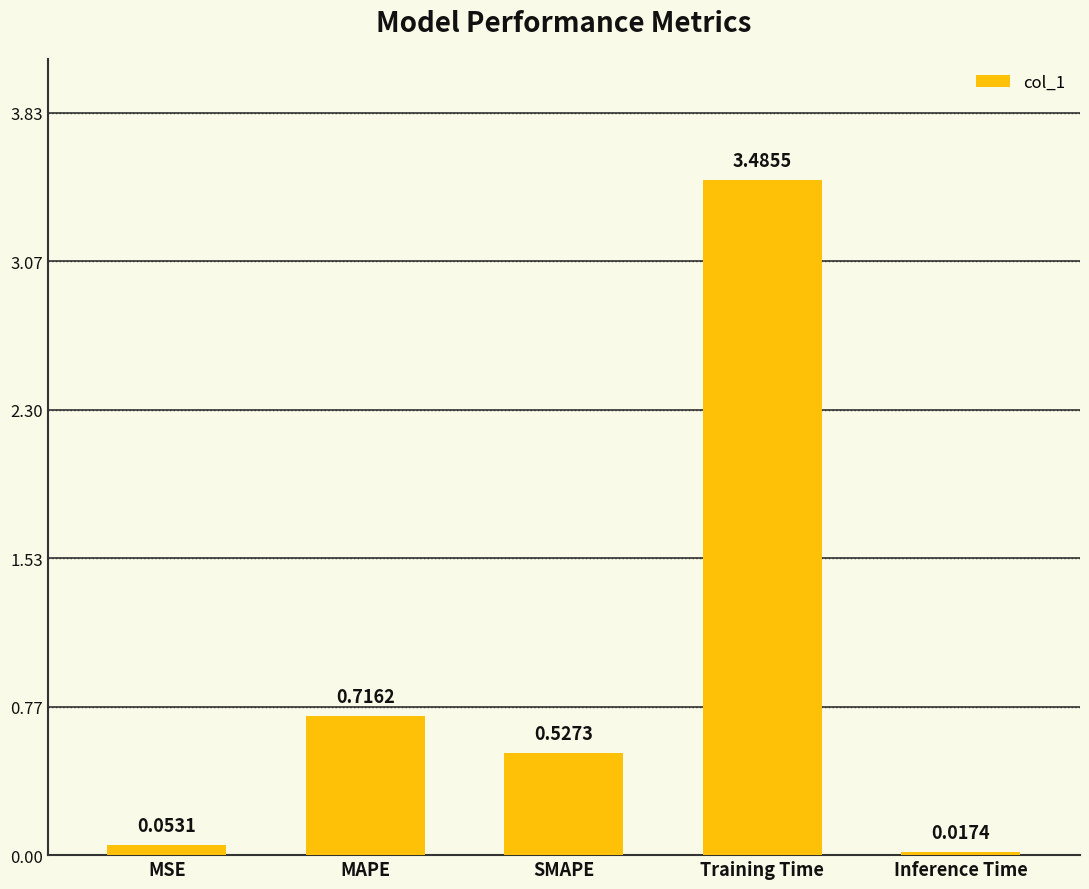

What position from the right is SMAPE?

3